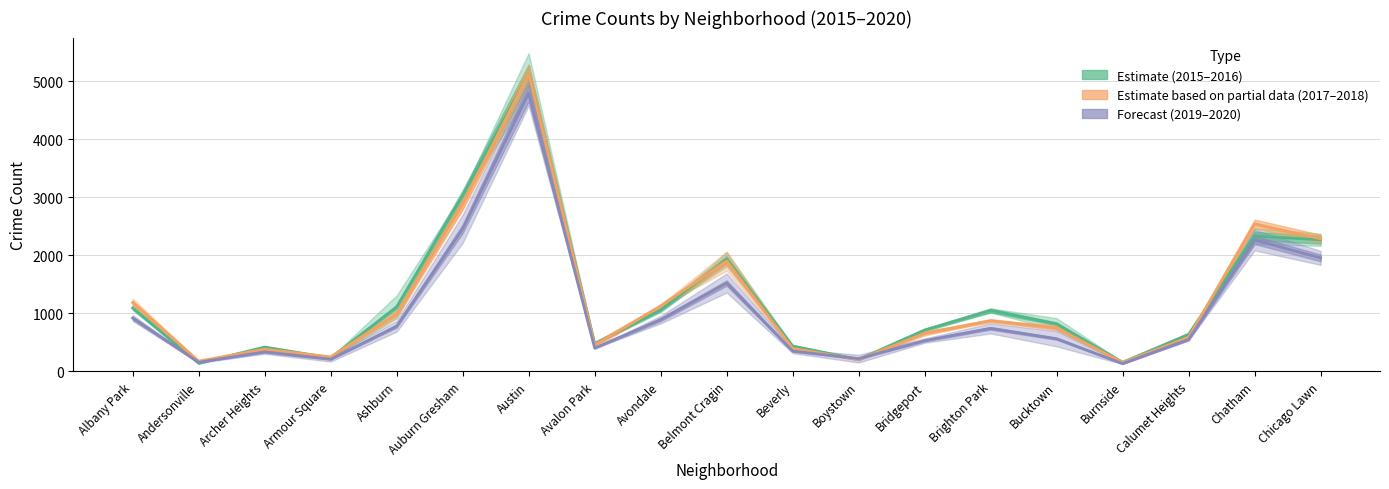

How many lines are shown in the chart?

3